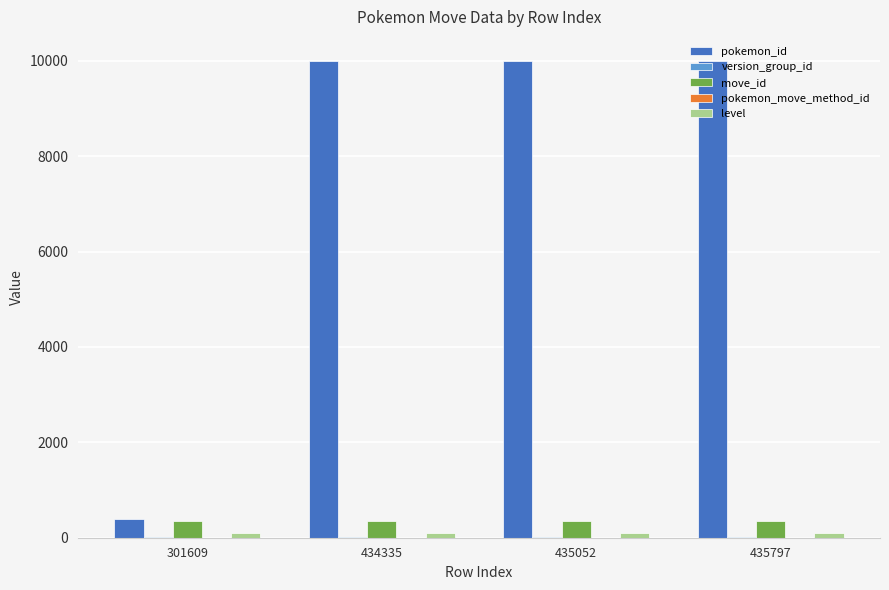

Which series changed the most between 301609 and 435052?

pokemon_id